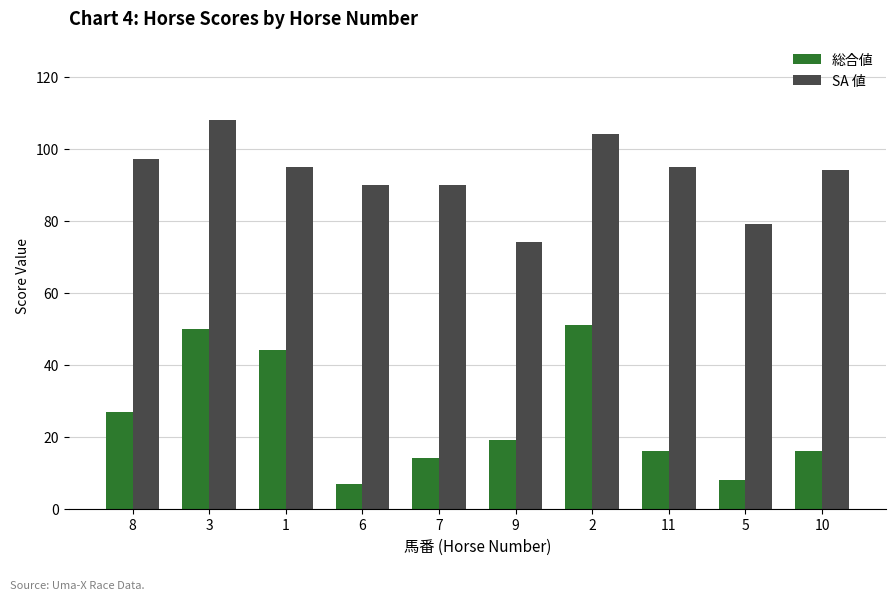

Does the chart contain any negative values?

No